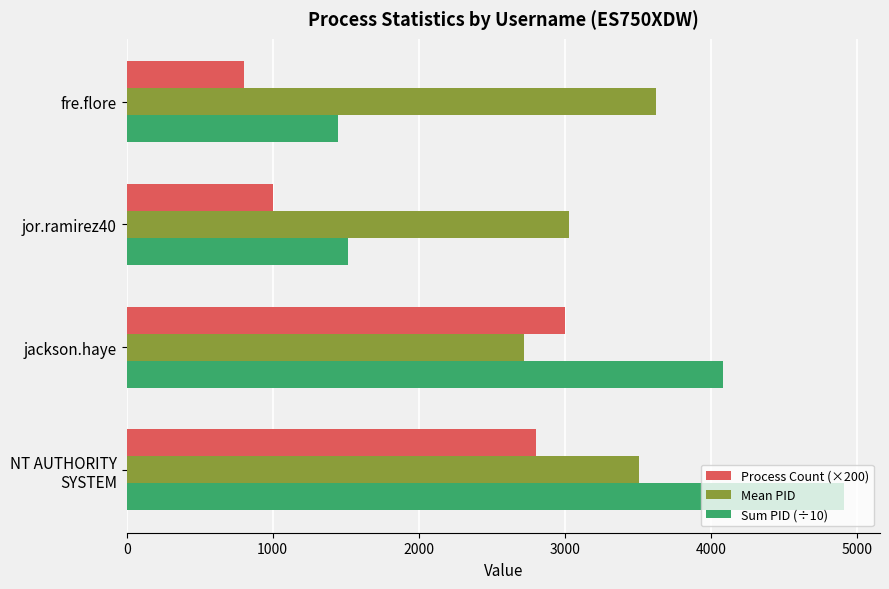

The Sum PID (÷10) series shows 2529 at jackson.haye. True or false?

False